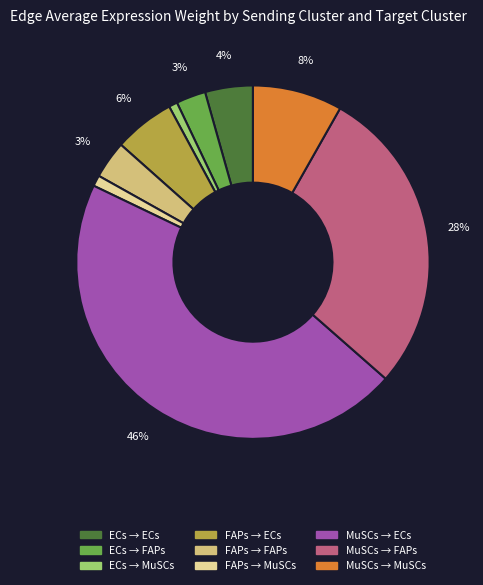

Does any single category account for the majority?

No